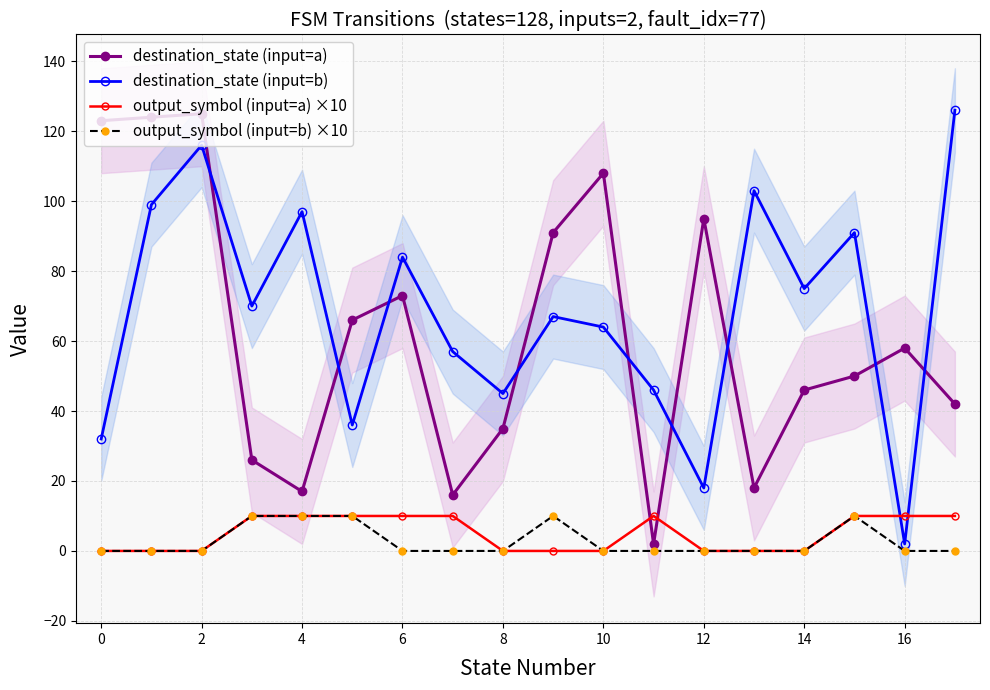

True or false: destination_state (input=a) has a value of 58 at 16.

True